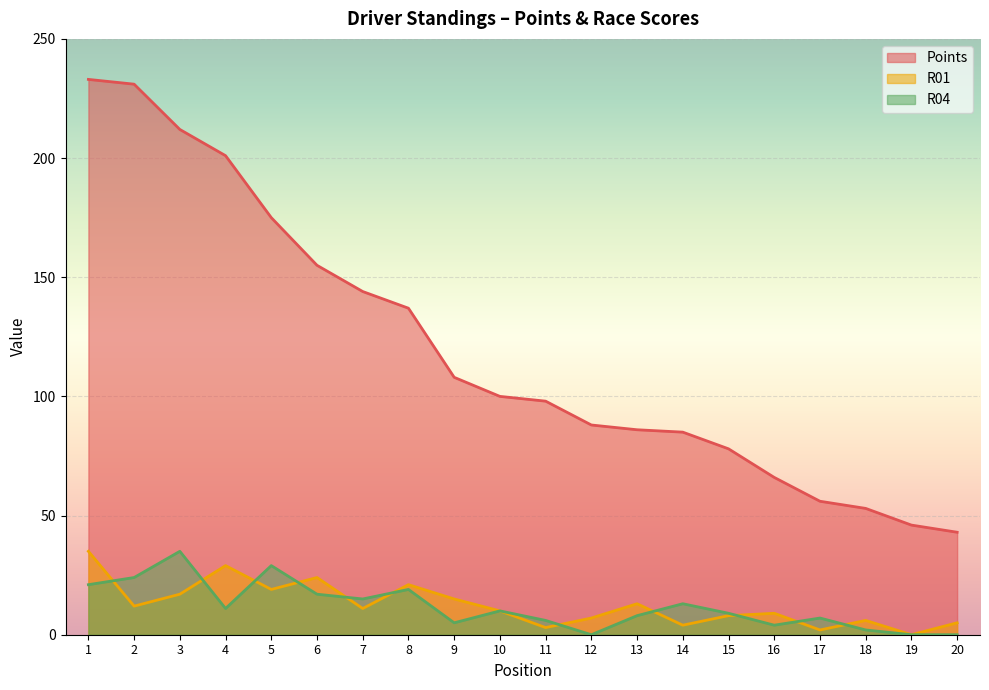

True or false: R04 and R01 intersect in this chart.

True